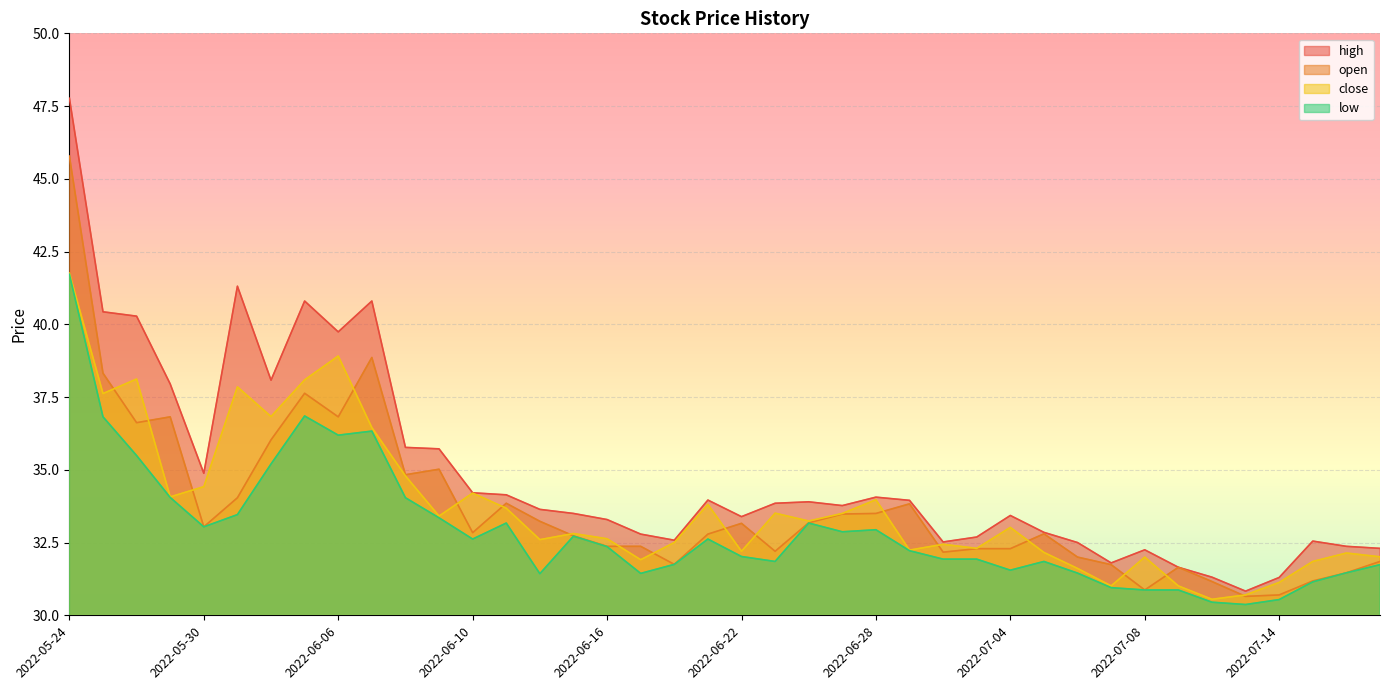

List the labels in order of high value, smallest first.

2022-07-13, 2022-07-14, 2022-07-12, 2022-07-11, 2022-07-07, 2022-07-08, 2022-07-19, 2022-07-18, 2022-07-06, 2022-06-30, 2022-07-15, 2022-06-20, 2022-07-01, 2022-06-17, 2022-07-05, 2022-06-16, 2022-06-22, 2022-07-04, 2022-06-15, 2022-06-14, 2022-06-27, 2022-06-23, 2022-06-24, 2022-06-29, 2022-06-21, 2022-06-28, 2022-06-13, 2022-06-10, 2022-05-30, 2022-06-09, 2022-06-08, 2022-05-27, 2022-06-01, 2022-06-06, 2022-05-26, 2022-05-25, 2022-06-02, 2022-06-07, 2022-05-31, 2022-05-24